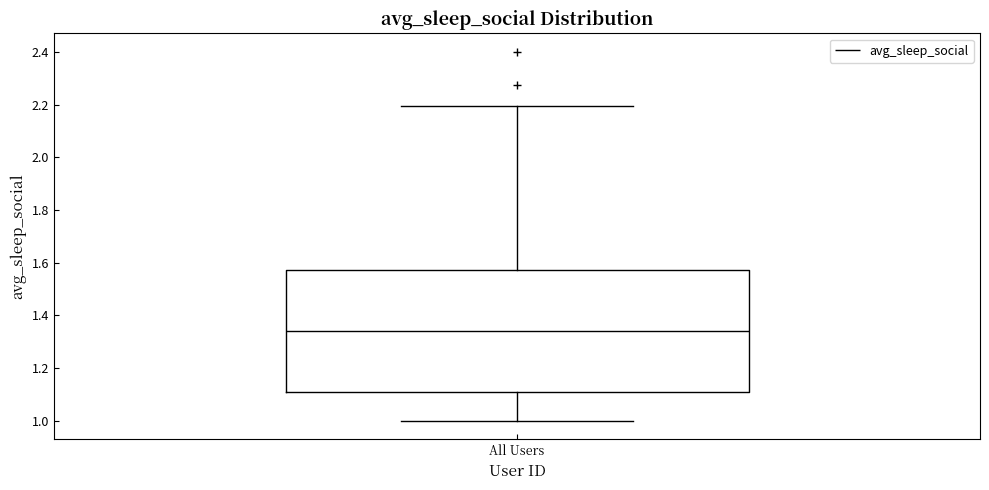

Read this box plot against the y-axis: the position of the median line, the range covered by the box, and the ends of both whiskers. The values are not printed on the chart, so give them approximately, as read against the axis.

median 1.34, box 1.12 to 1.58, whiskers 1.00 to 2.20